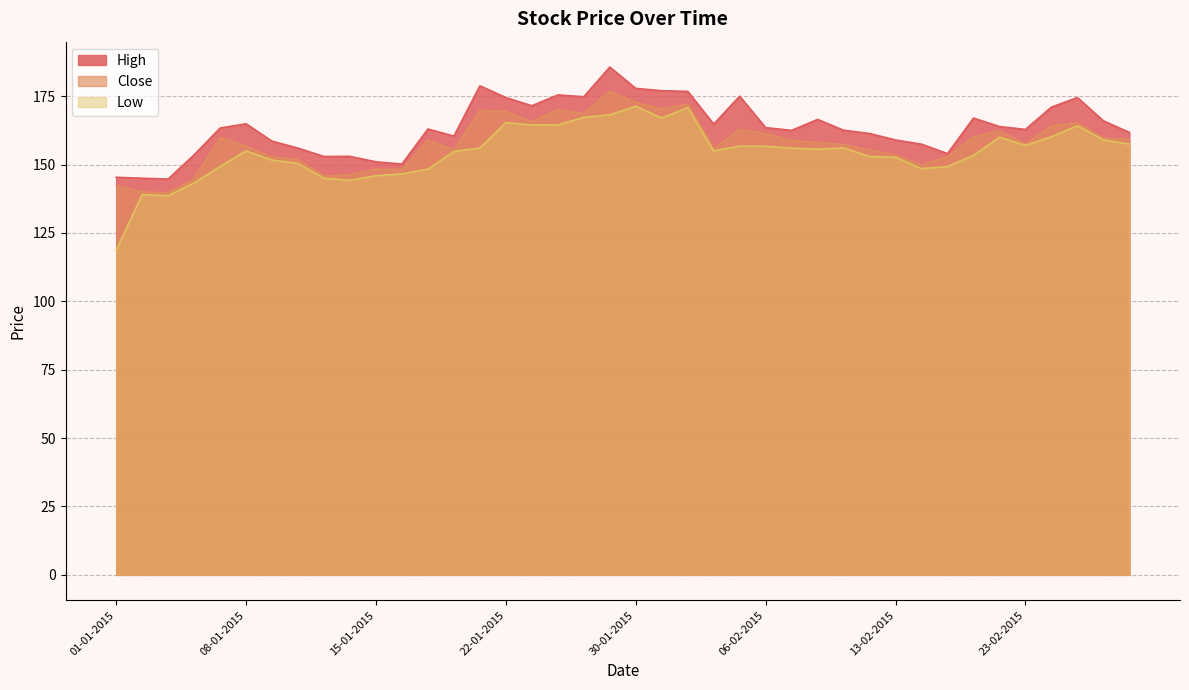

Rank the categories by High value from highest to lowest.

29-01-2015, 21-01-2015, 30-01-2015, 02-02-2015, 03-02-2015, 27-01-2015, 05-02-2015, 28-01-2015, 22-01-2015, 25-02-2015, 23-01-2015, 24-02-2015, 19-02-2015, 10-02-2015, 26-02-2015, 08-01-2015, 04-02-2015, 20-02-2015, 06-02-2015, 07-01-2015, 19-01-2015, 23-02-2015, 11-02-2015, 09-02-2015, 27-02-2015, 12-02-2015, 20-01-2015, 13-02-2015, 09-01-2015, 16-02-2015, 12-01-2015, 18-02-2015, 06-01-2015, 14-01-2015, 13-01-2015, 15-01-2015, 16-01-2015, 01-01-2015, 02-01-2015, 05-01-2015